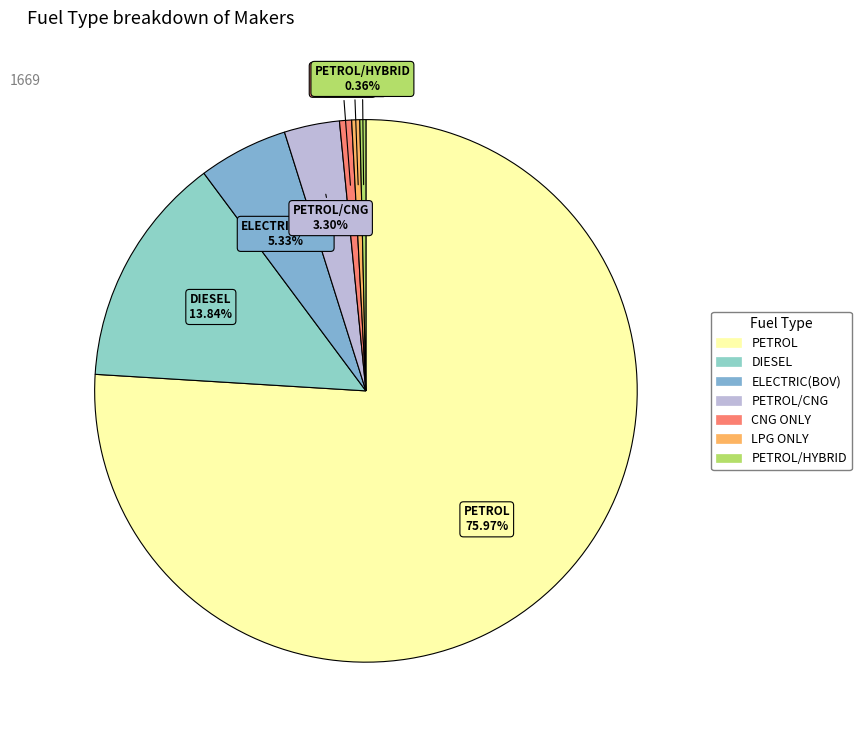

Which category has the biggest portion of the pie?

PETROL